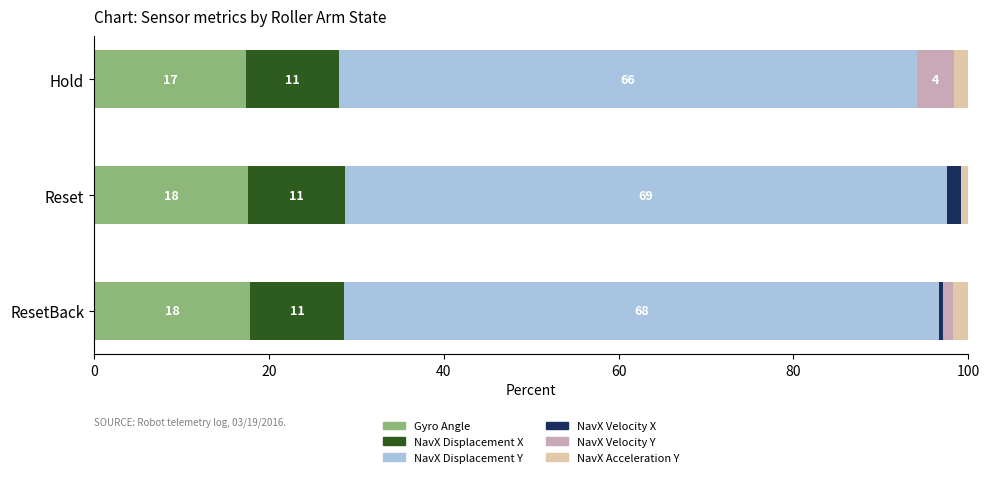

What is the highest value of the Gyro Angle series?

17.9